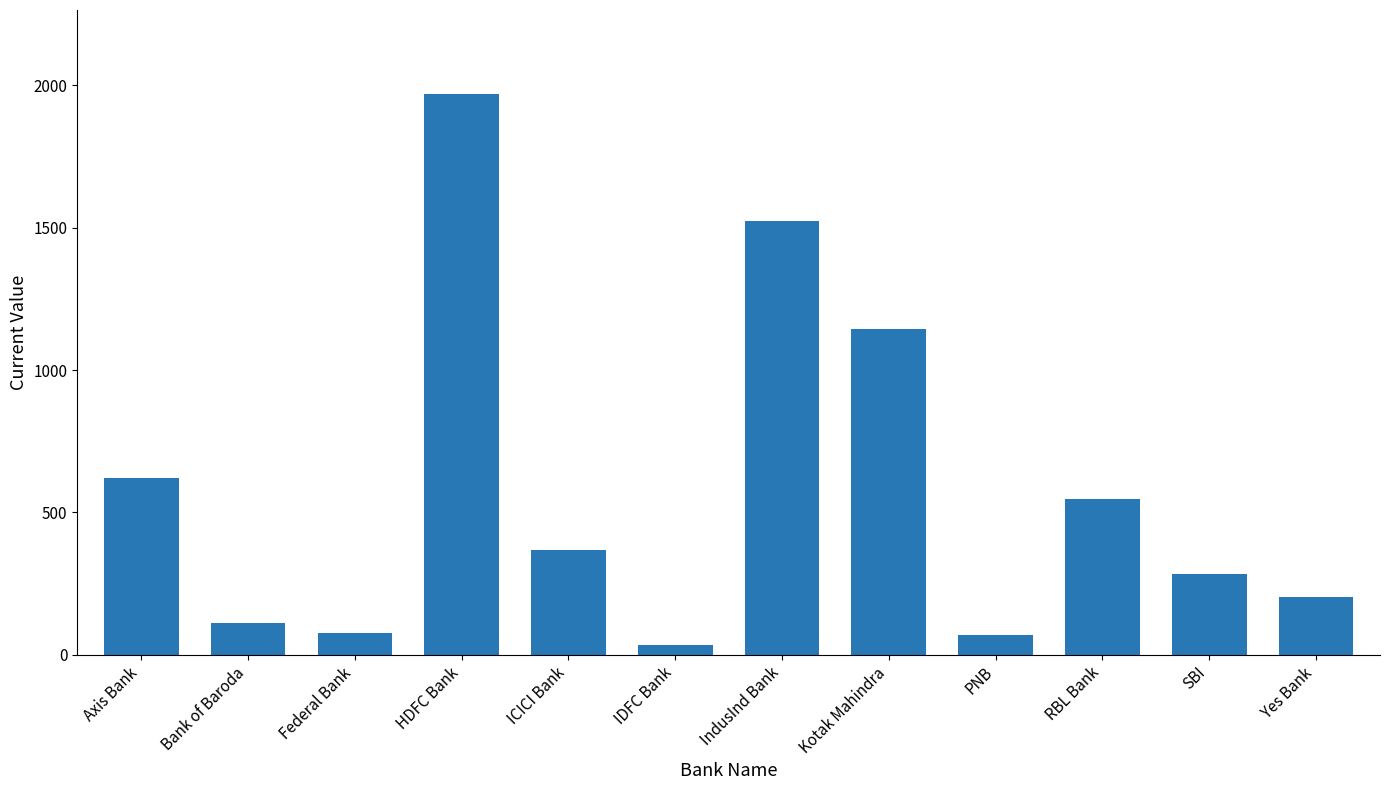

What is the label of the 12th bar from the left?

Yes Bank